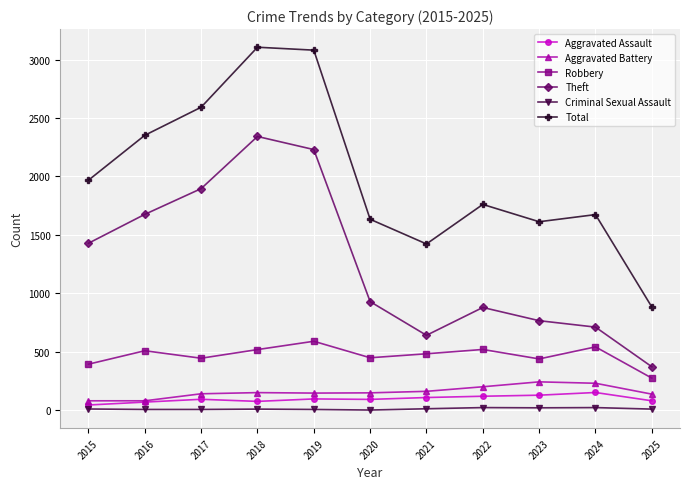

Which series has the widest spread of values?

Total